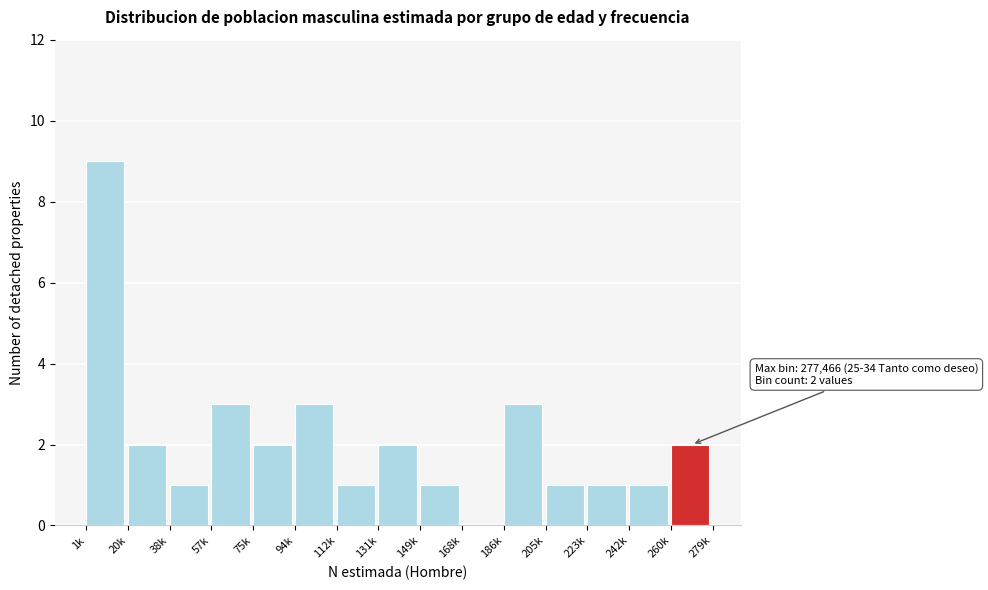

Reading right to left, extract all data points from this chart.

260k=2	242k=1	223k=1	205k=1	186k=3	168k=0	149k=1	131k=2	112k=1	94k=3	75k=2	57k=3	38k=1	20k=2	1k=9